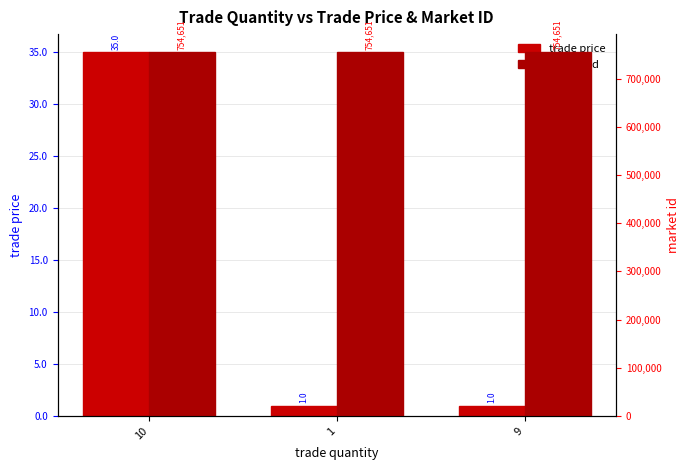

How many groups of bars are there?

3